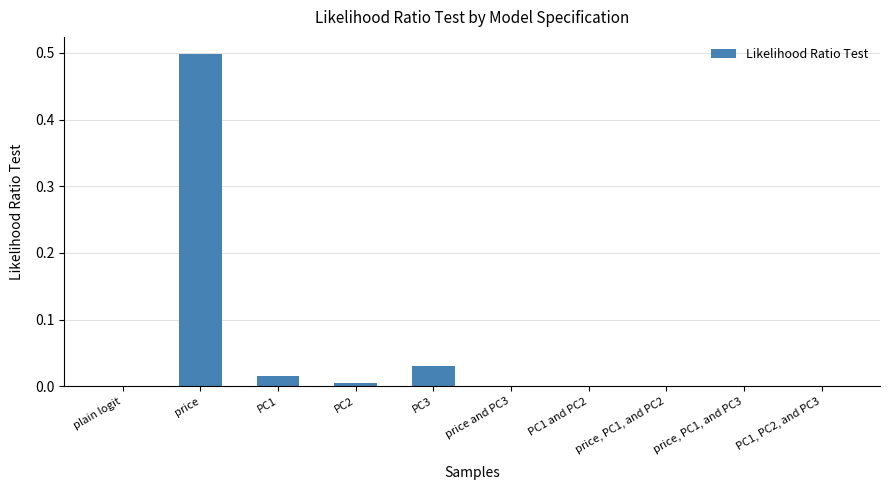

What is the average value?

0.1